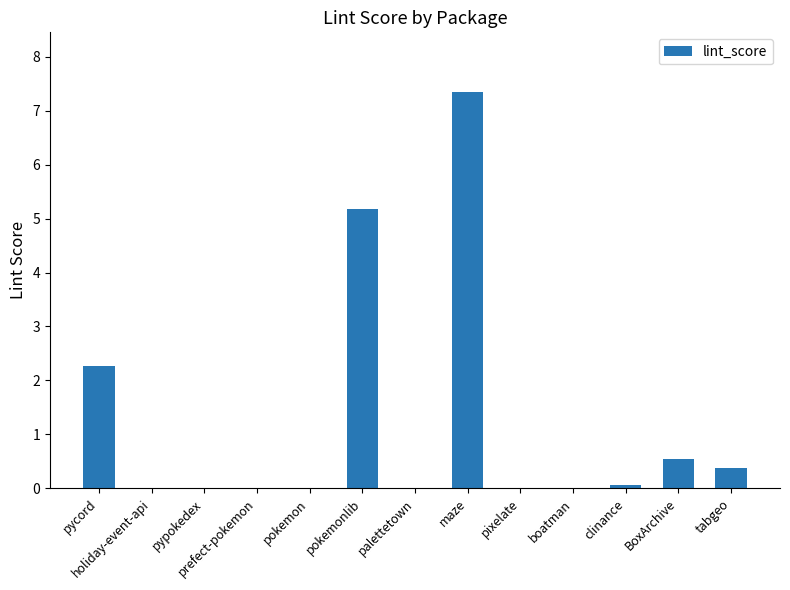

Does the chart contain stacked bars?

No